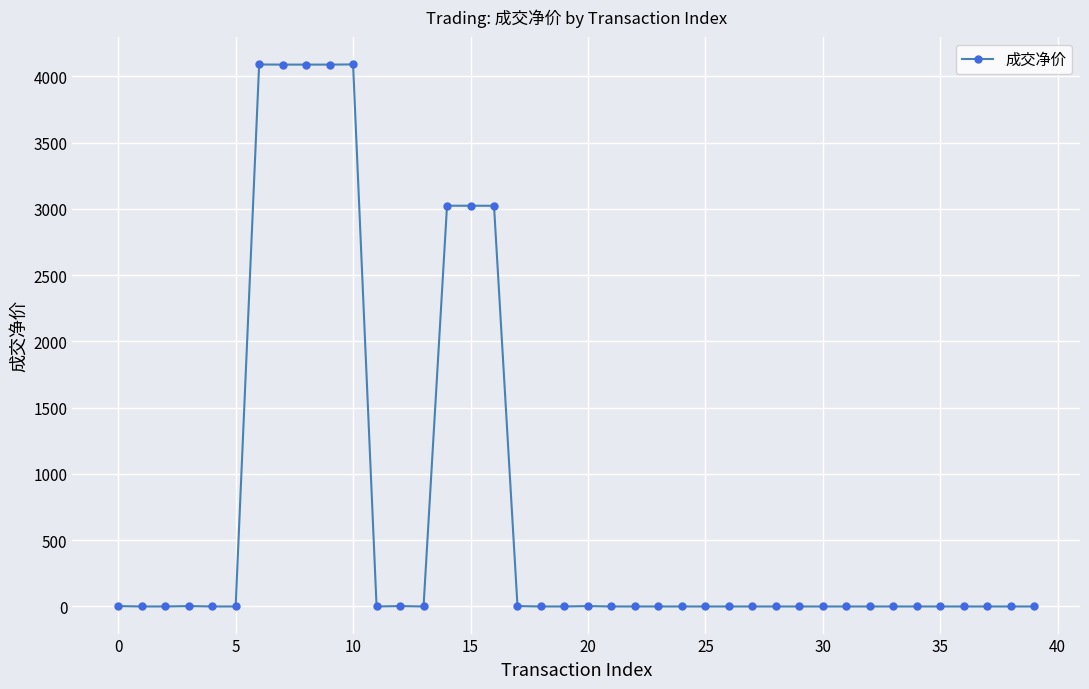

Does the chart have visible grid lines?

Yes